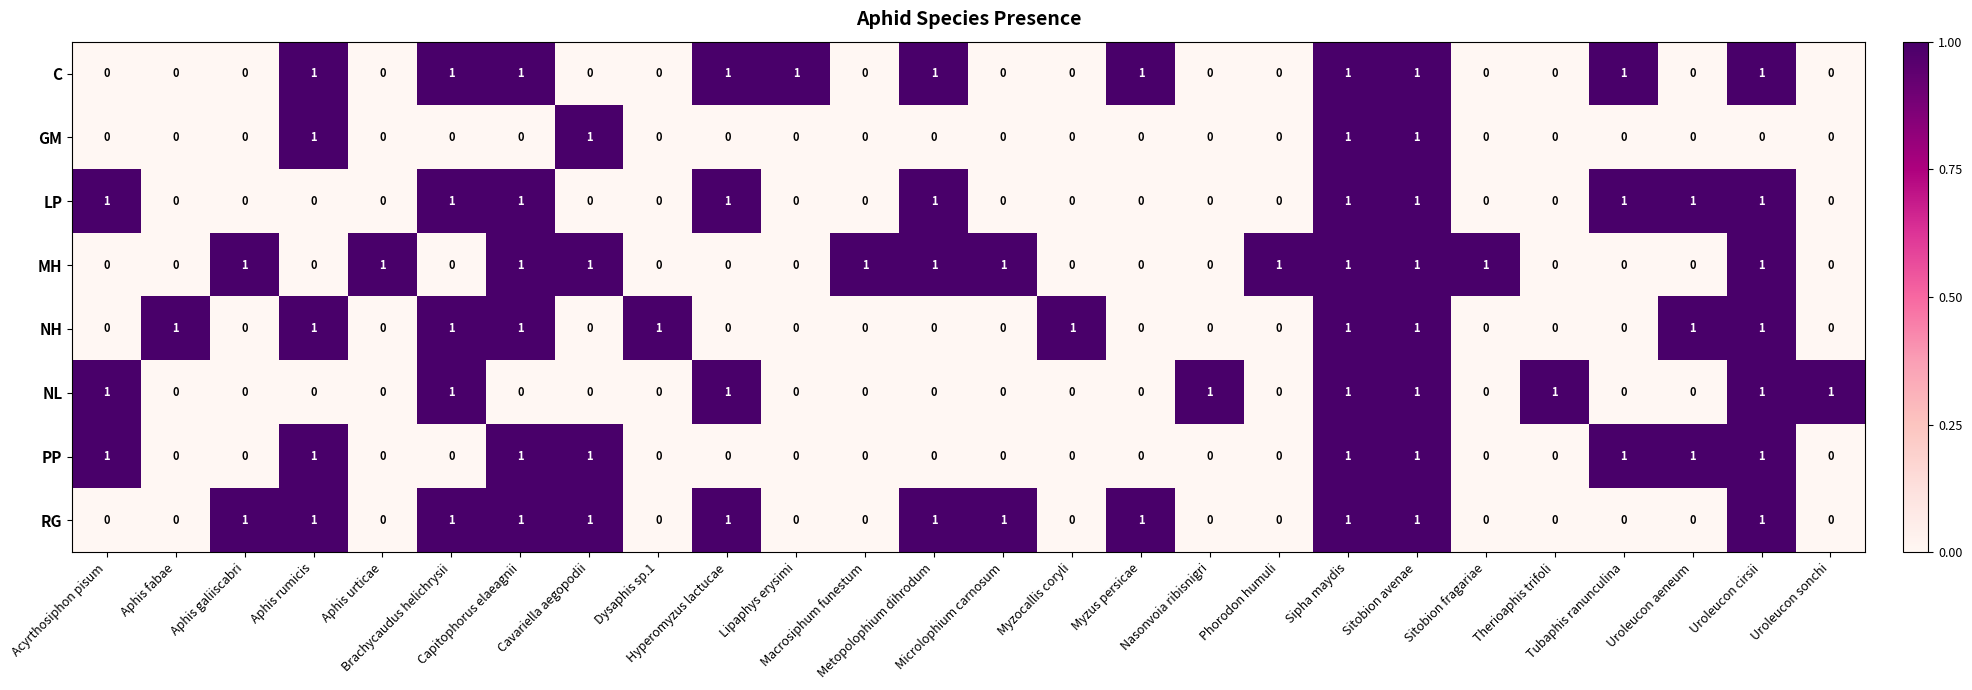

How many PP values are between 0 and 1?

26